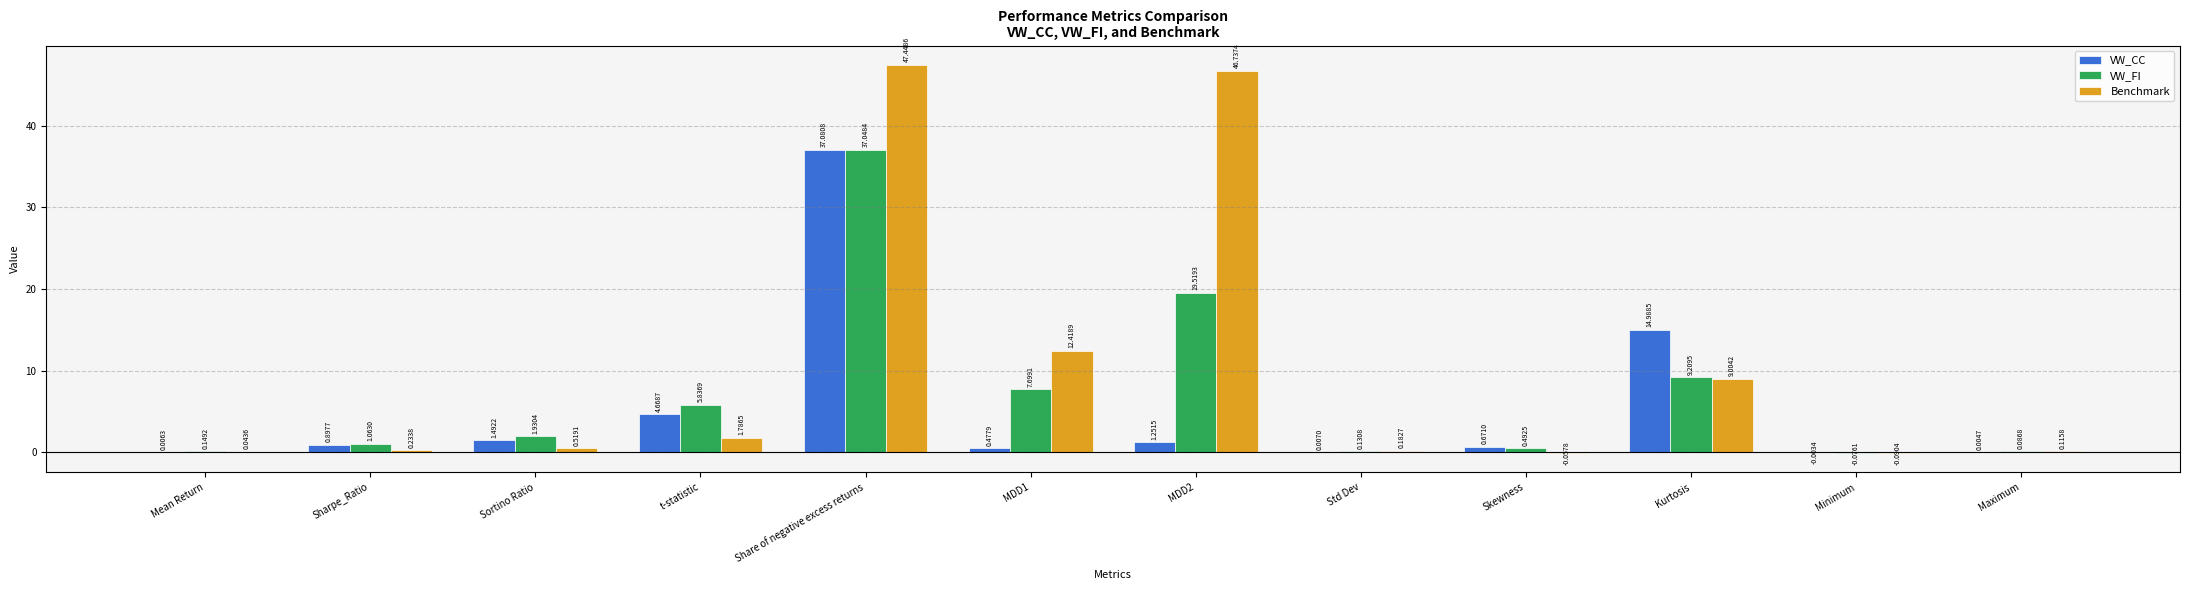

Are the bars horizontal?

No